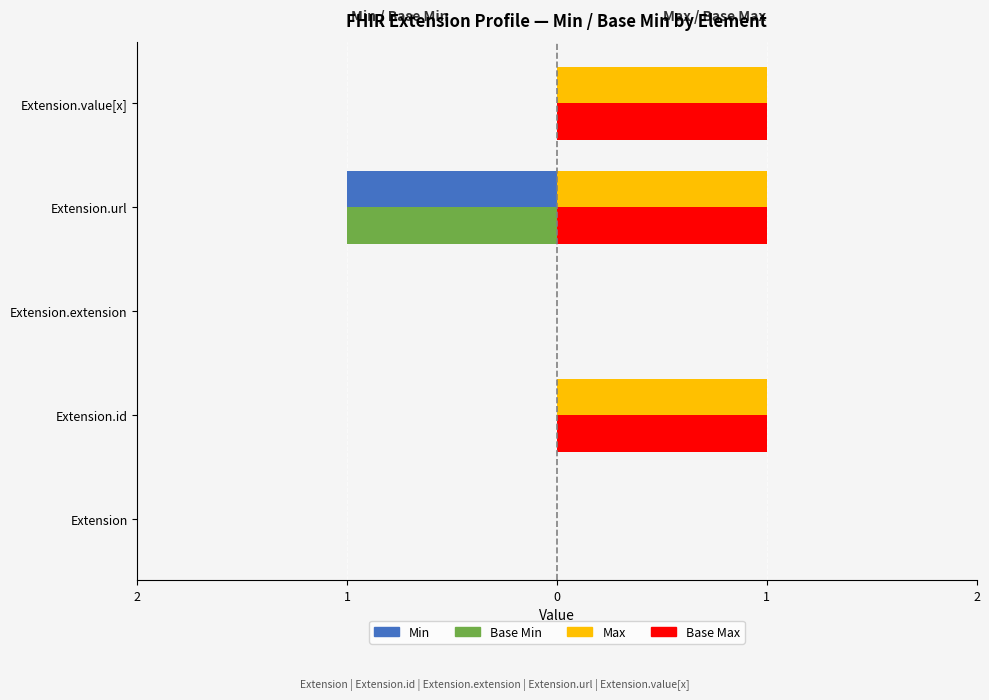

Reading left to right, list all the values displayed in this chart.

Min: 0	0	0	-1	0
Base Min: 0	0	0	-1	0
Max: 0	1	0	1	1
Base Max: 0	1	0	1	1